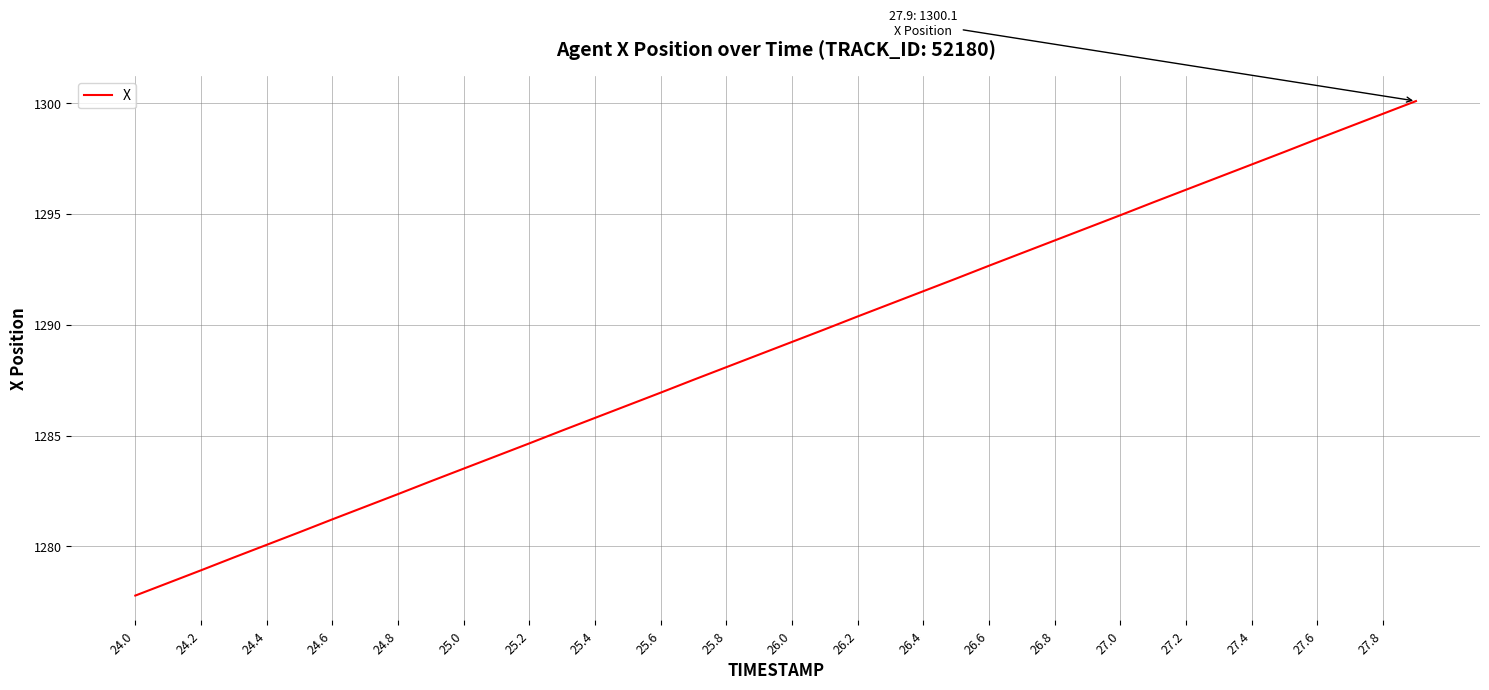

Count the number of data series in this chart.

1